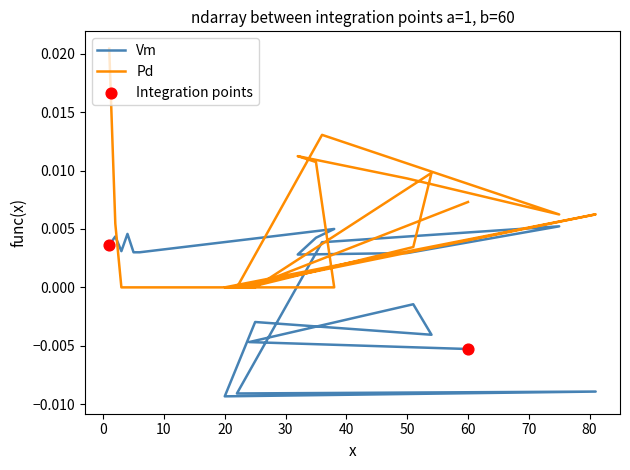

Which series reaches the minimum Y coordinate?

Vm